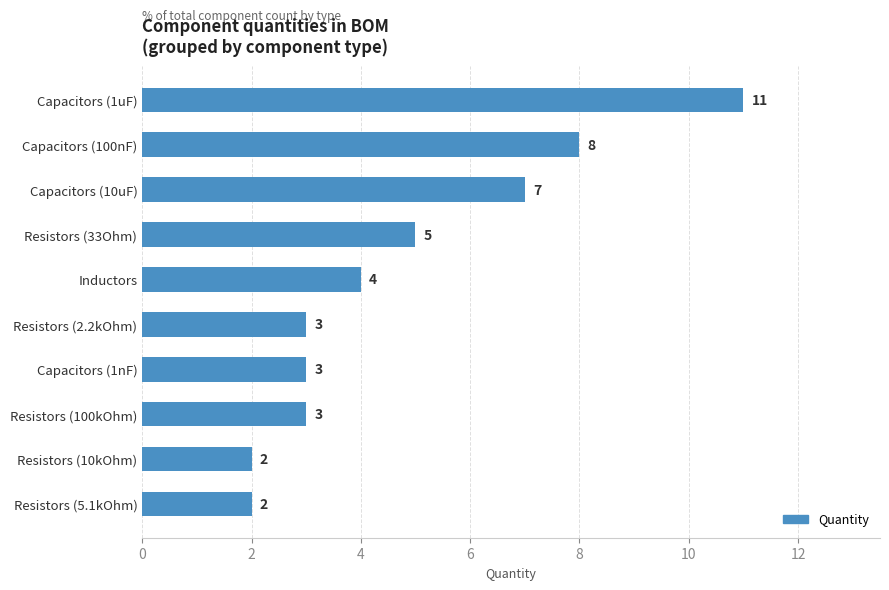

True or false: the data shows 3 at Resistors (100kOhm).

True